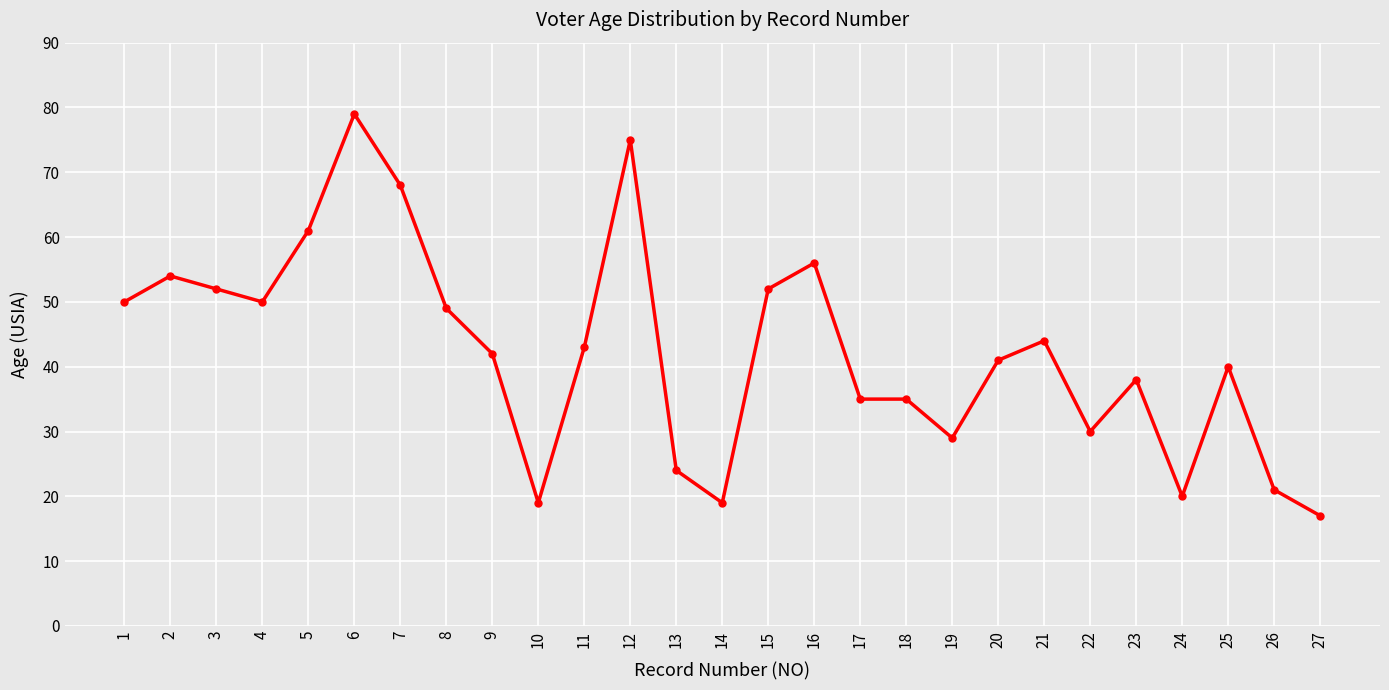

True or false: there are more than 2 points higher than both neighbors.

True